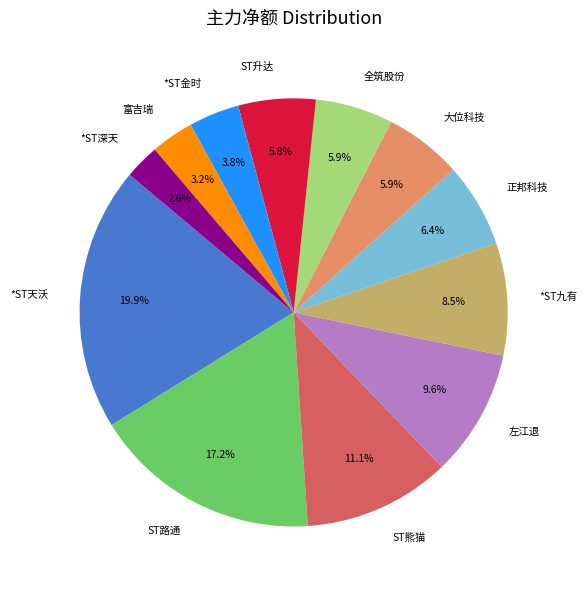

What percentage is the 左江退 slice, to the nearest percent?

10%